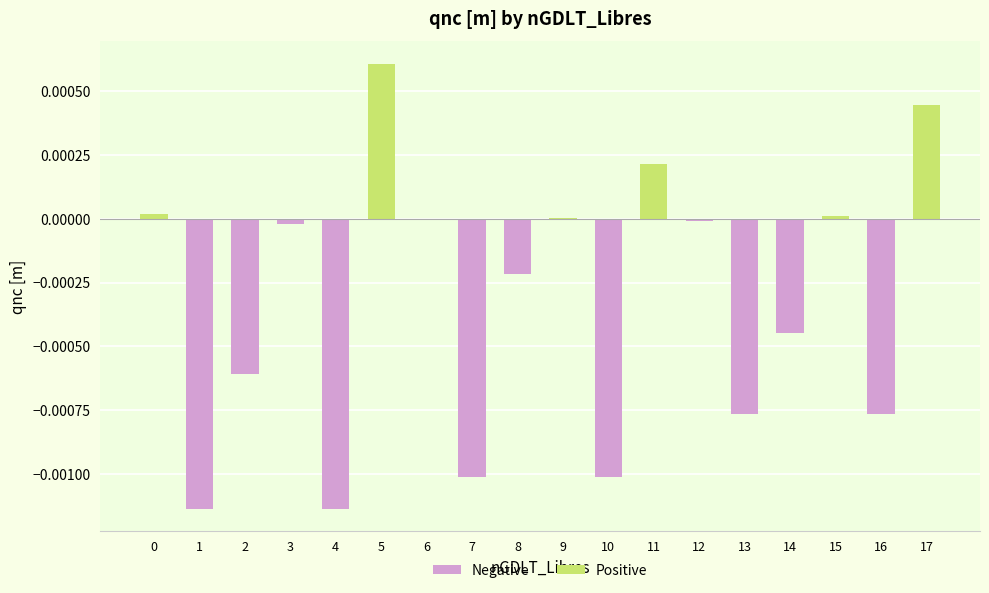

Which has a higher value, 11 or 17?

17